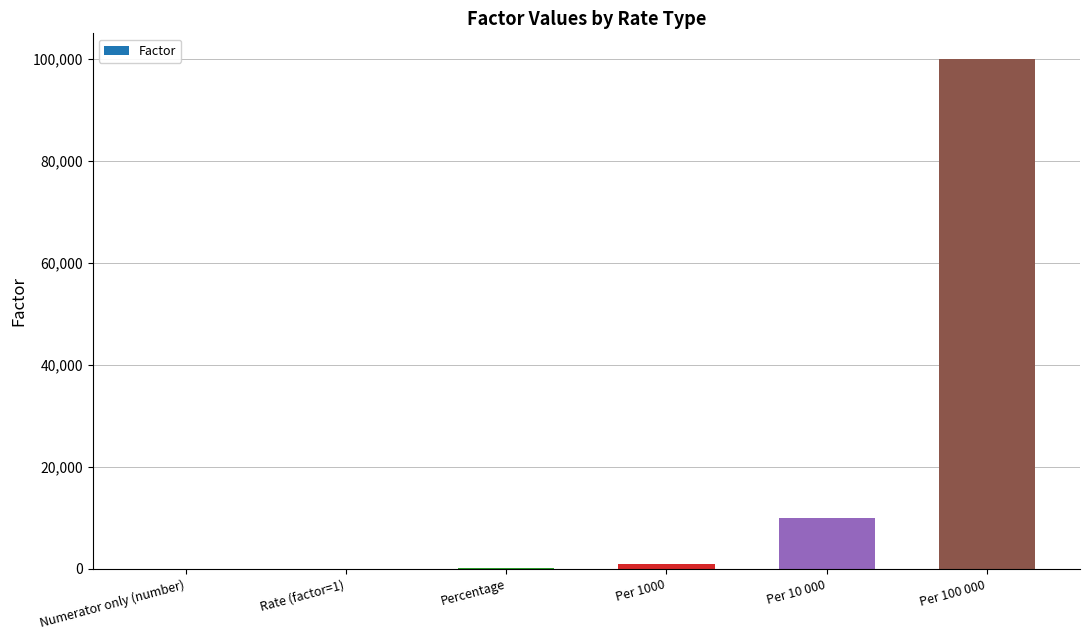

What is the average value?

18517